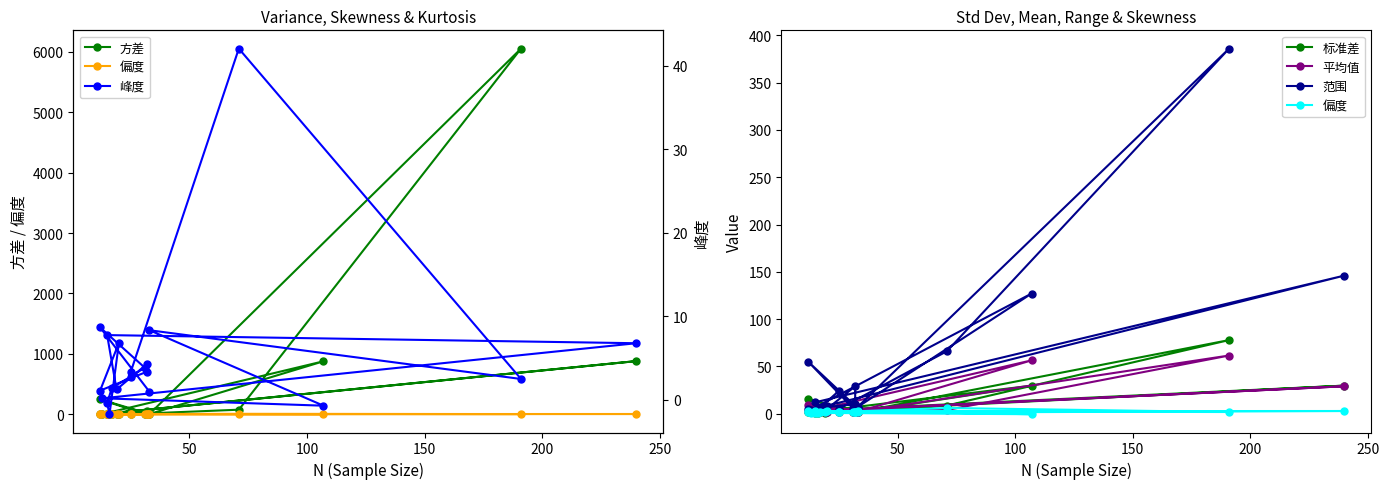

Where does the 平均值 series first go above 2?

50